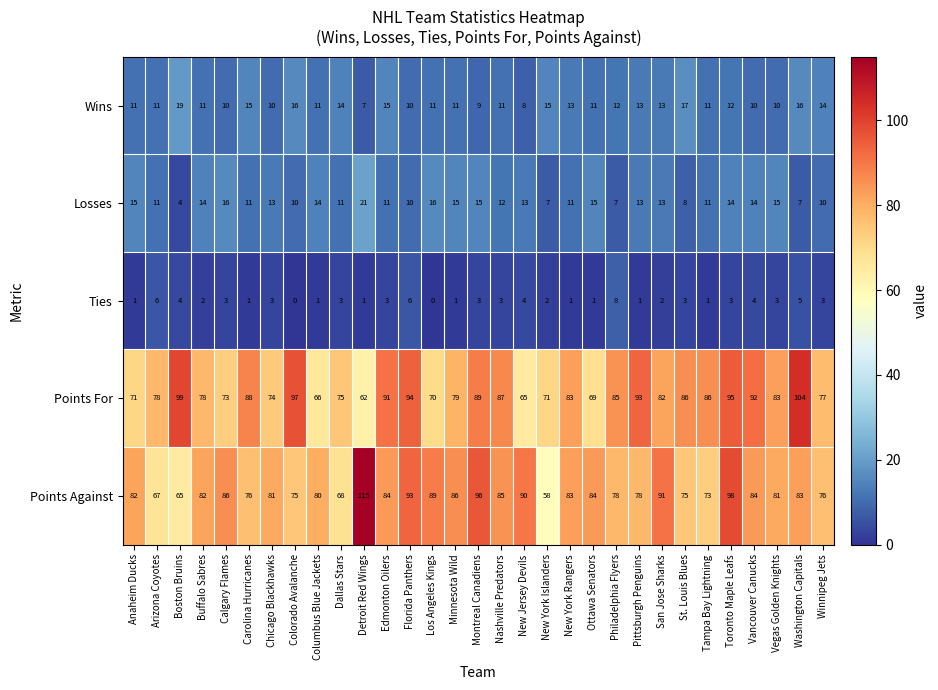

True or false: Points For has a value of 36 at Minnesota Wild.

False